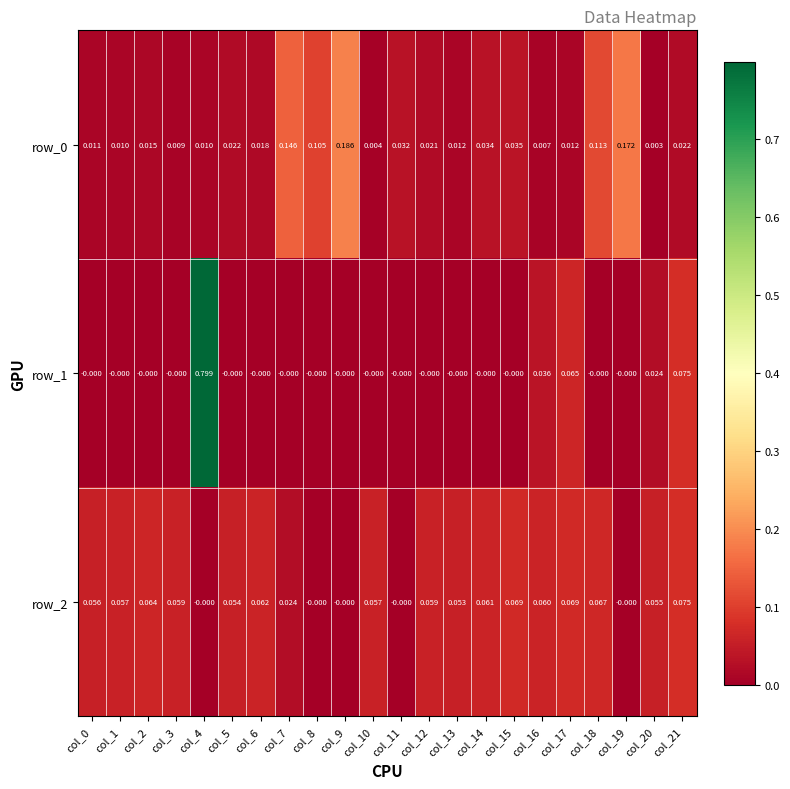

What is the maximum value shown in the chart?

0.8